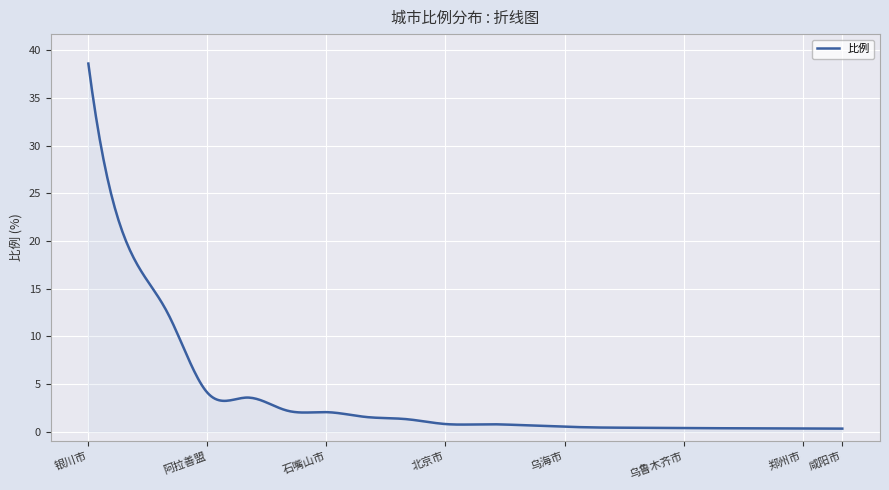

What is the maximum value shown in the chart?

38.6